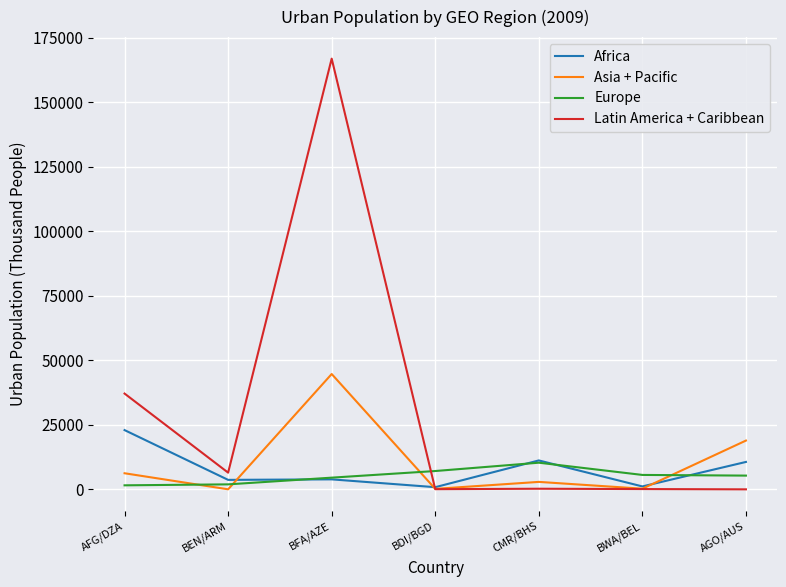

What are all the series names shown in the legend?

Africa, Asia + Pacific, Europe, Latin America + Caribbean